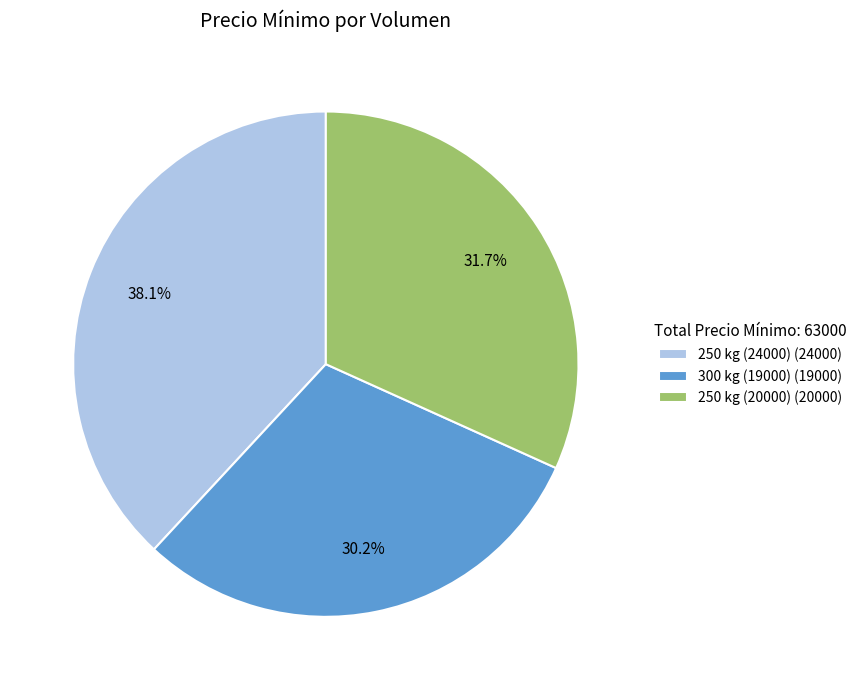

Does 250 kg (20000) represent more than half of the total?

No